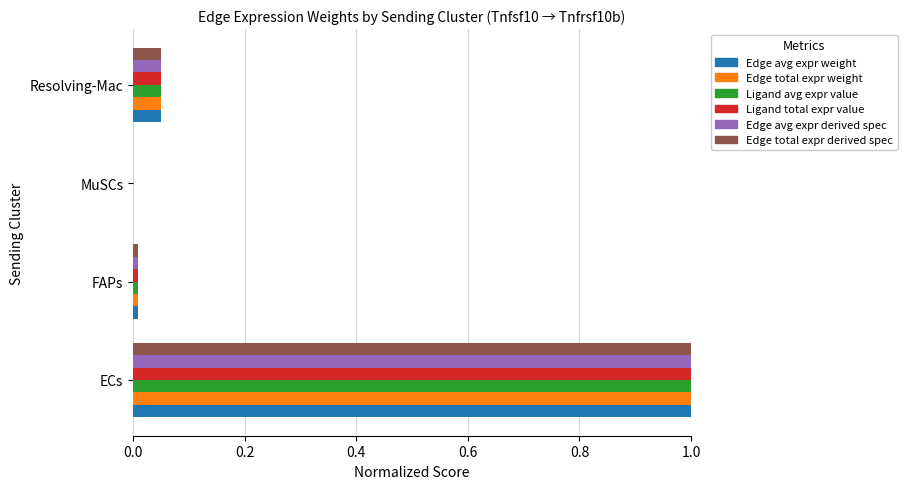

At which category is the sum across all series the highest?

ECs